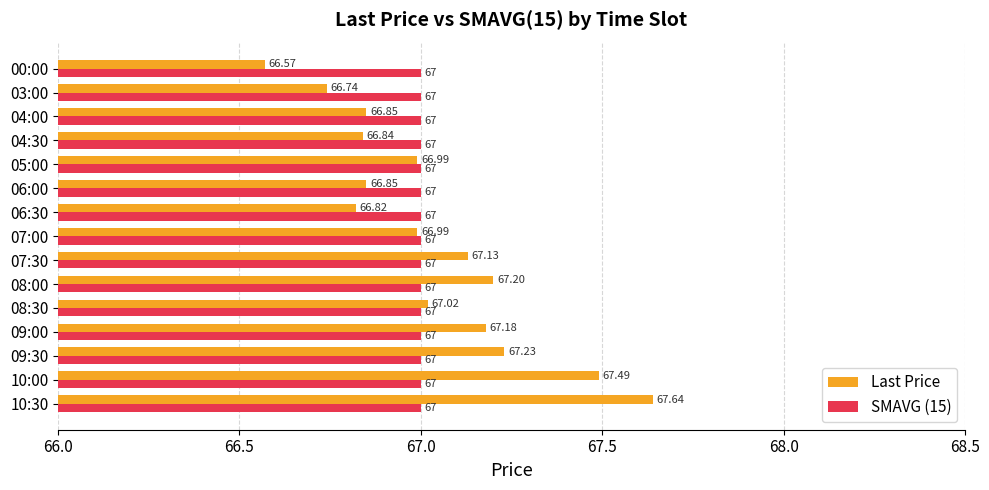

What is the average value of the SMAVG (15) series?

67.0